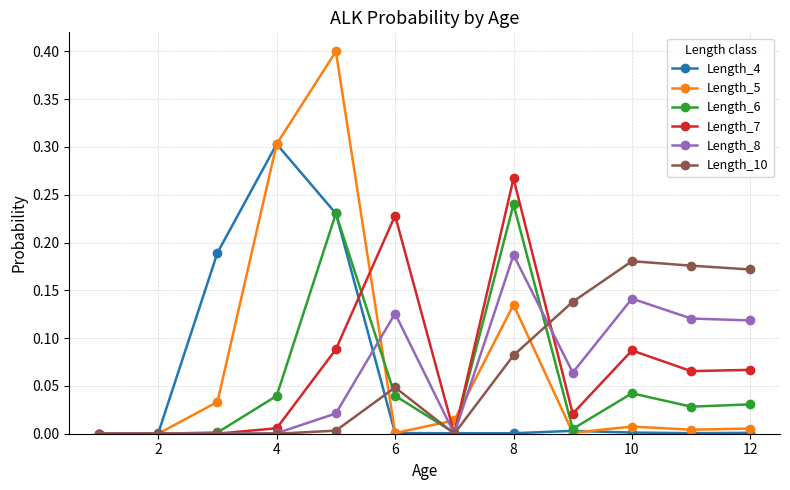

What is the greatest value displayed?

0.4